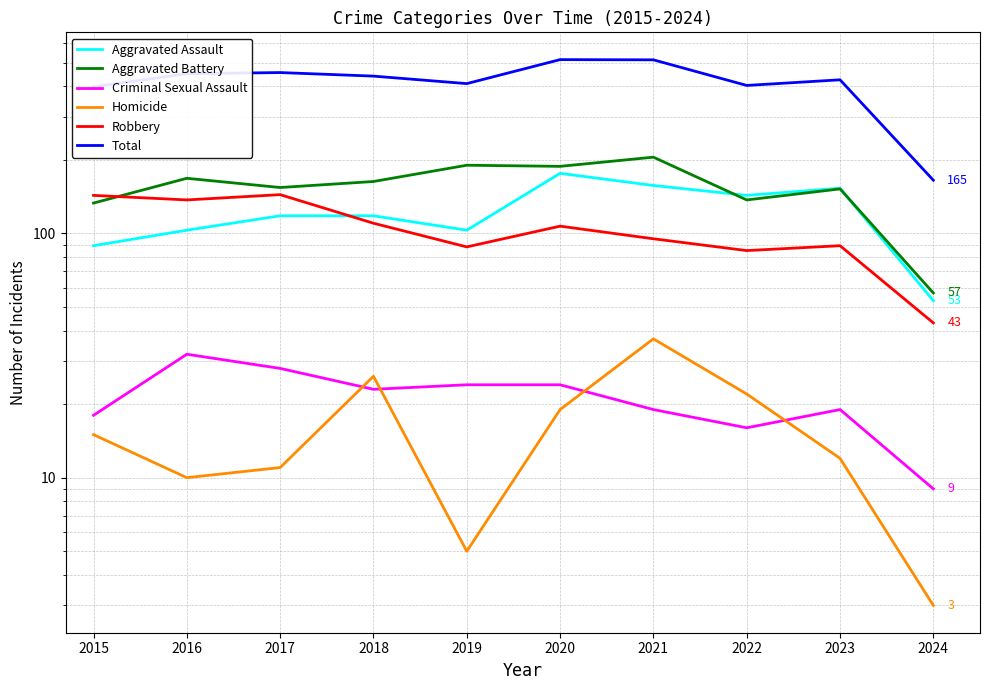

How many data points does each series have?

10